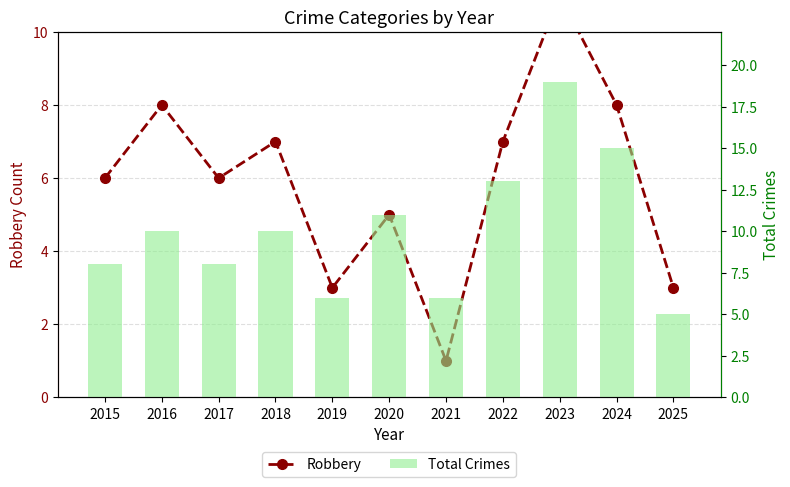

At which label does Robbery reach its peak?

2023